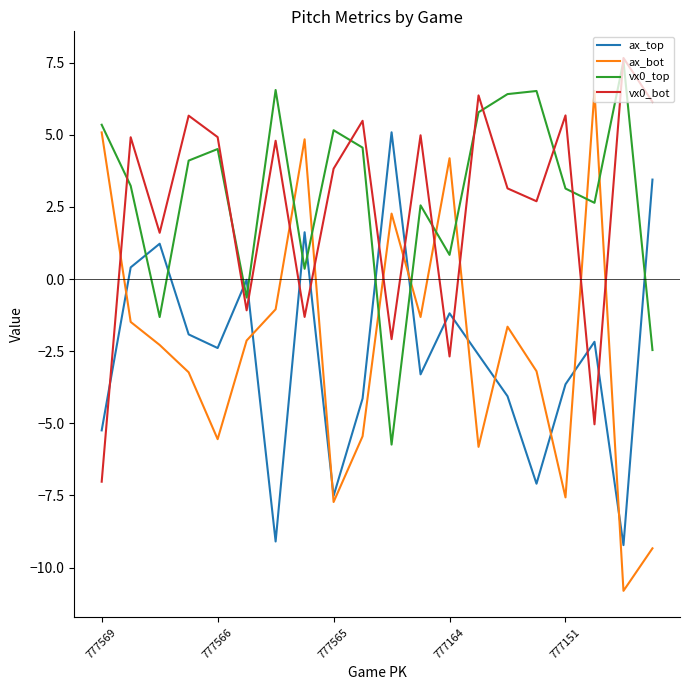

True or false: ax_top and vx0_top cross at least once.

True